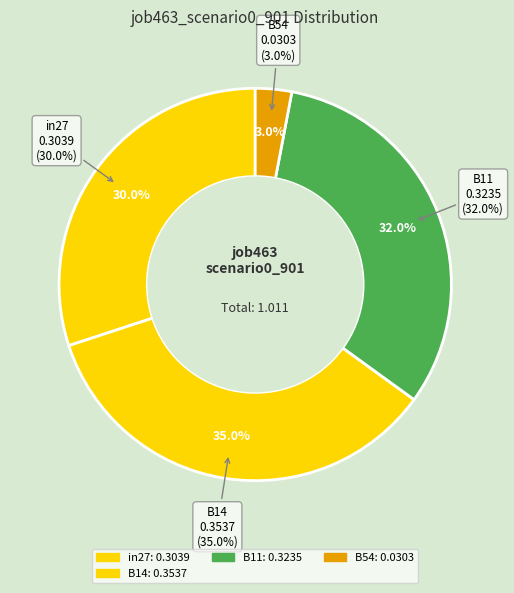

Count the number of slices in the pie.

5